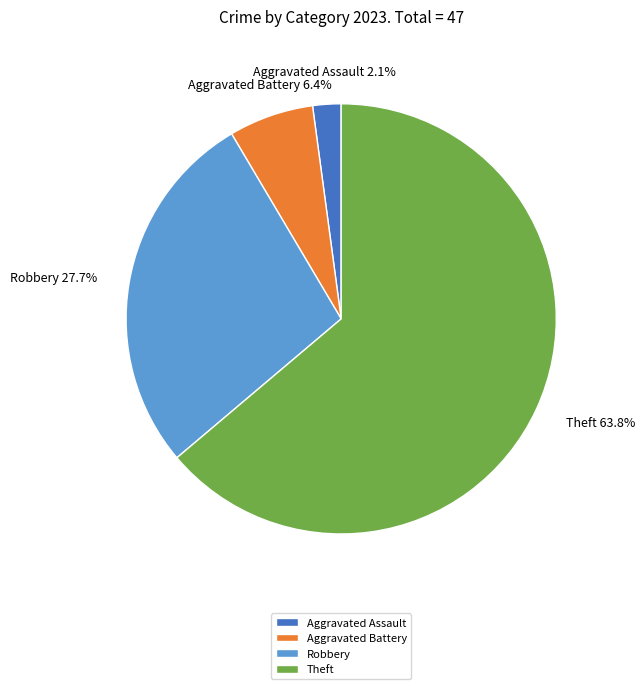

What is the smallest slice in the pie chart?

Aggravated Assault